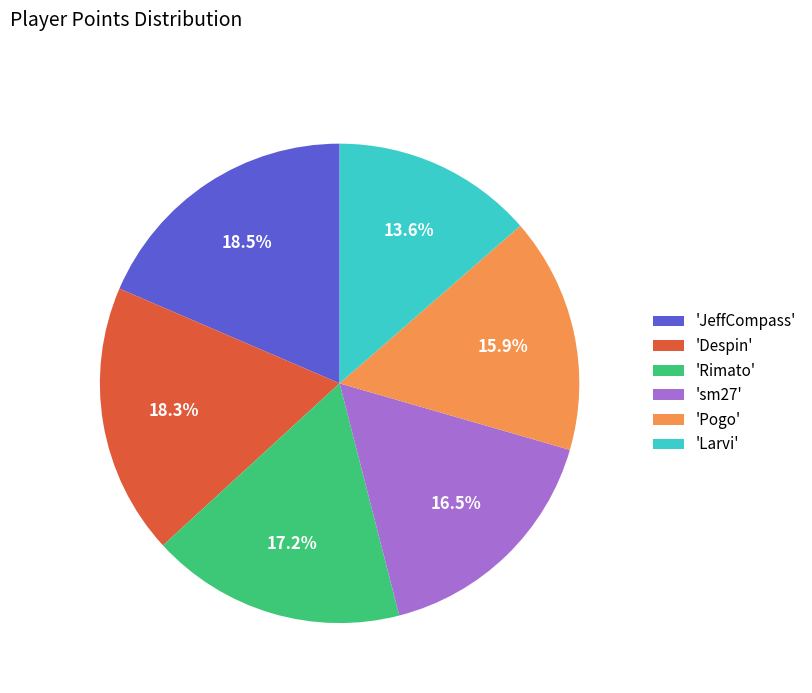

What is the ratio of the value at 'Larvi' to the value at 'JeffCompass'?

0.7